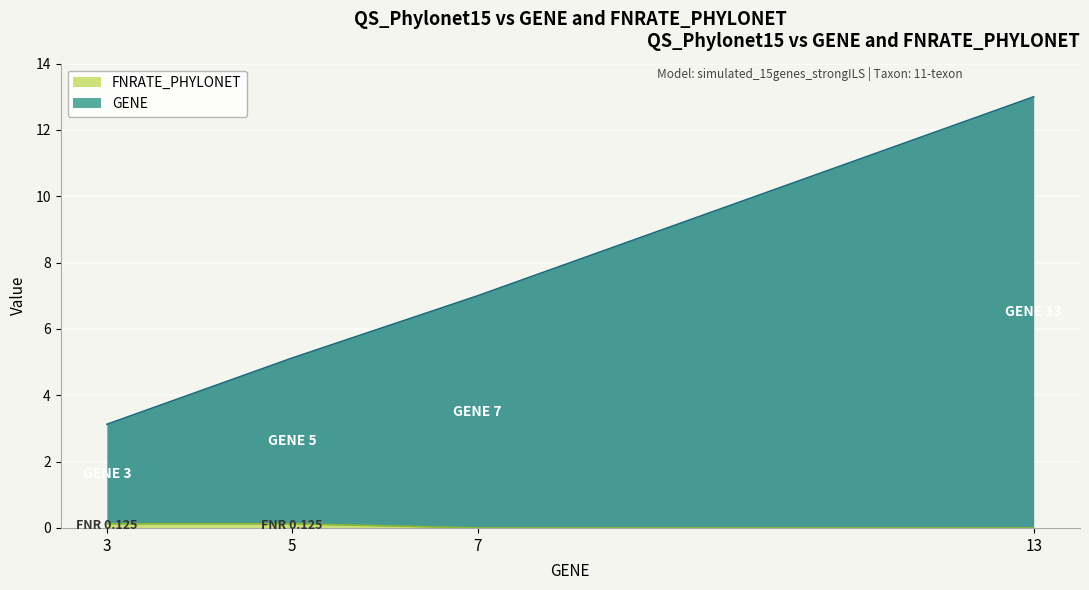

Which category has the highest value in the GENE series?

13